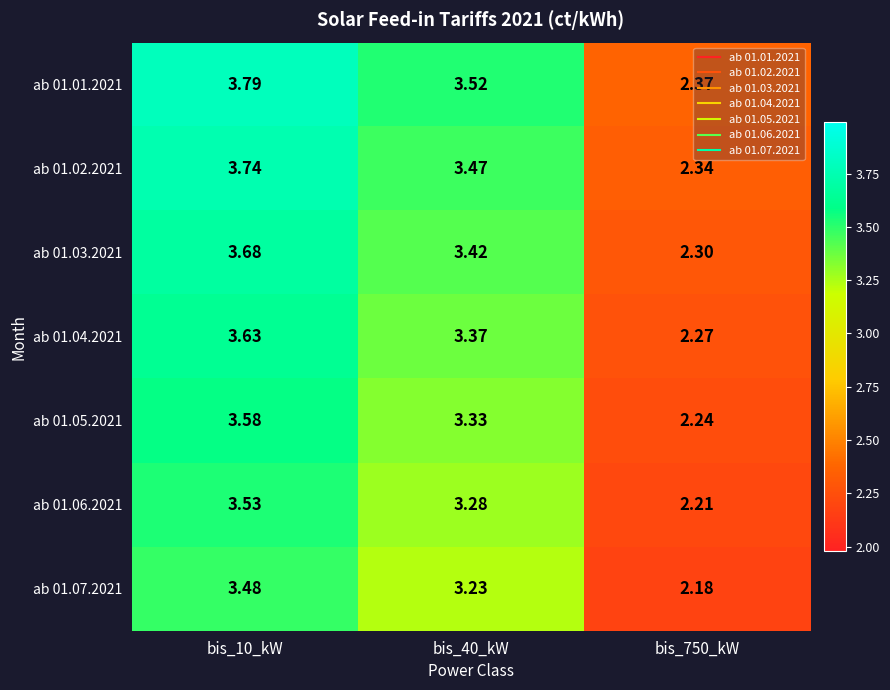

What is the difference between the highest and lowest values at bis_750_kW?

0.2